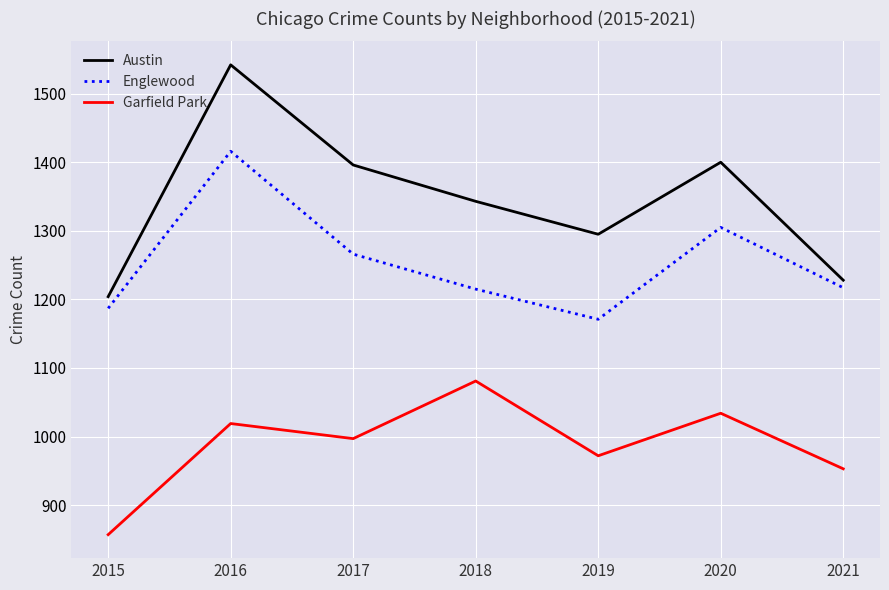

Which category has the lowest value in the Englewood series?

2019